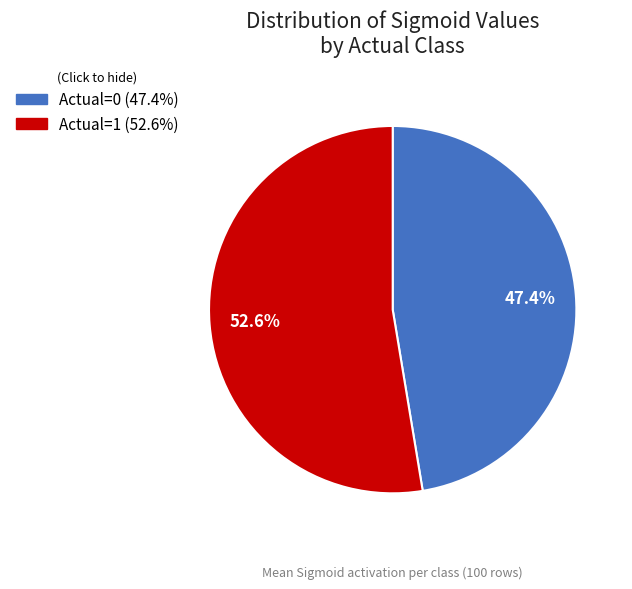

Count the number of slices in the pie.

2